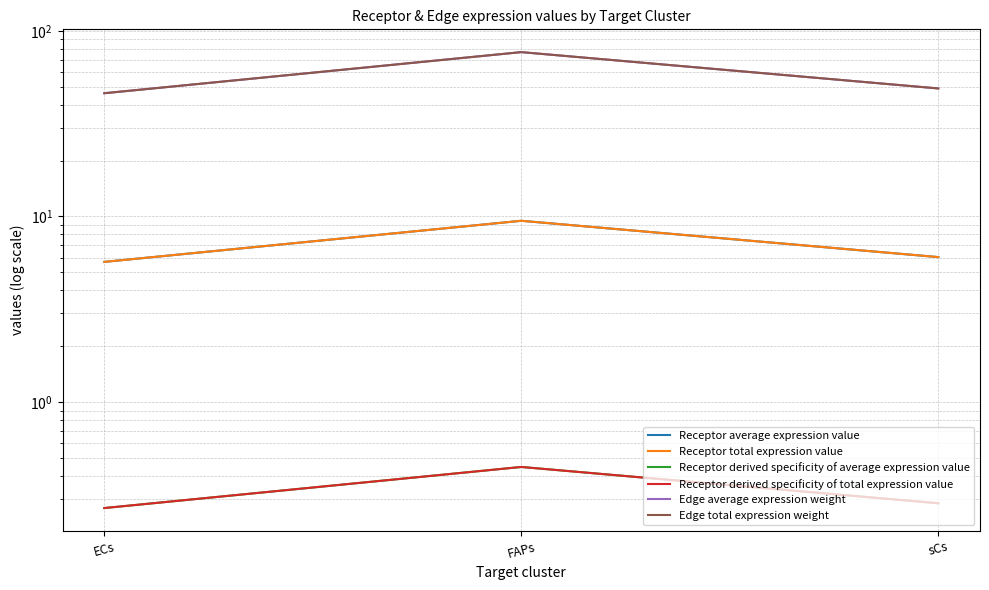

What is the minimum value shown in the chart?

0.3